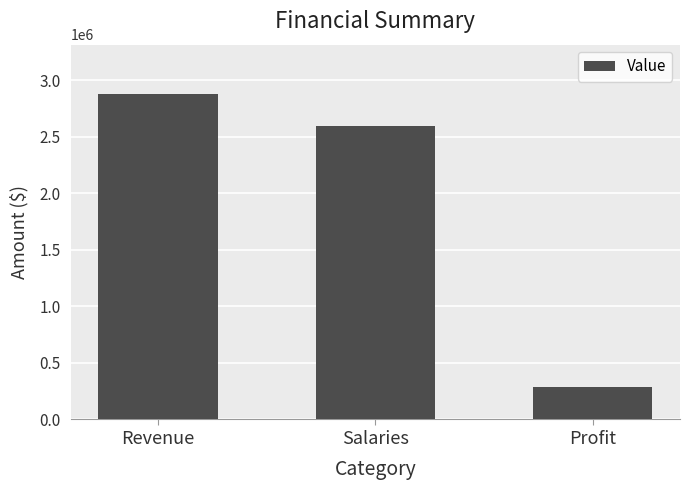

What is the difference between the values at Profit and Salaries?

2306601.5